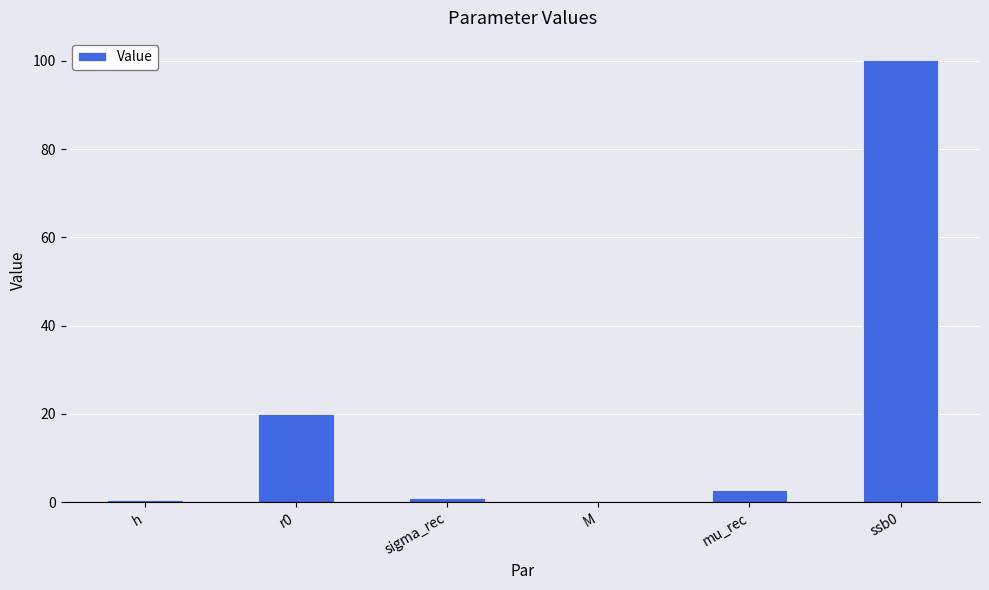

What is the ratio of the value at ssb0 to the value at r0?

5.0